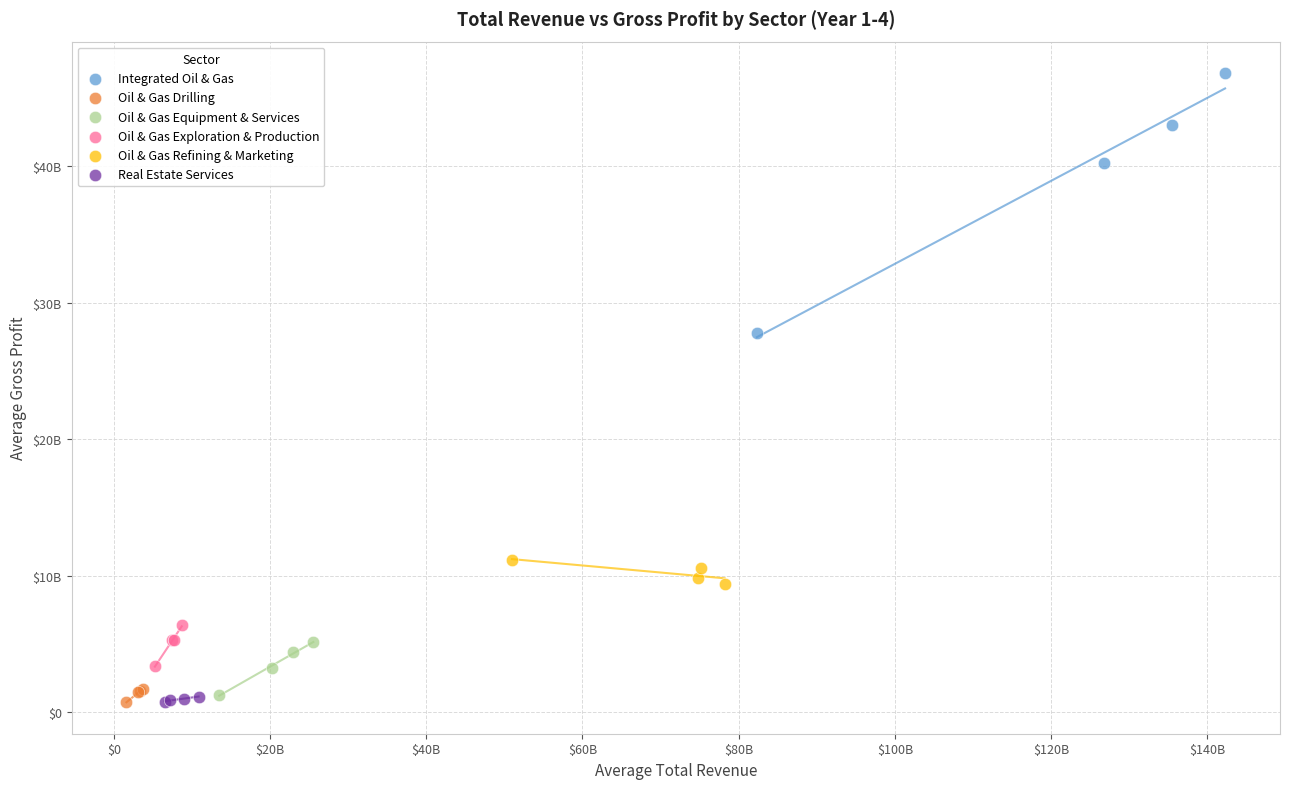

Which series contains the highest Y value?

Integrated Oil & Gas